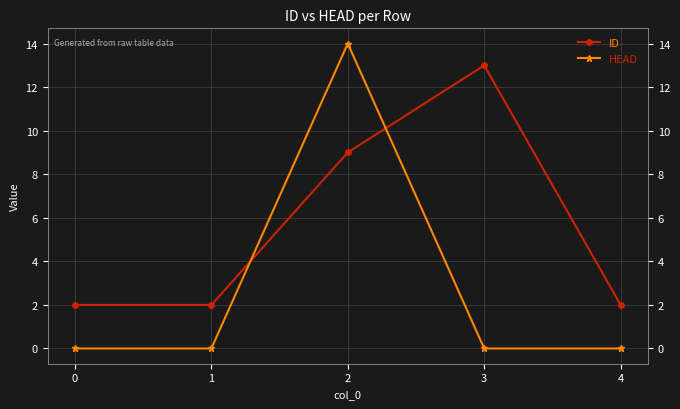

True or false: ID has more than 0 points higher than both neighbors.

True